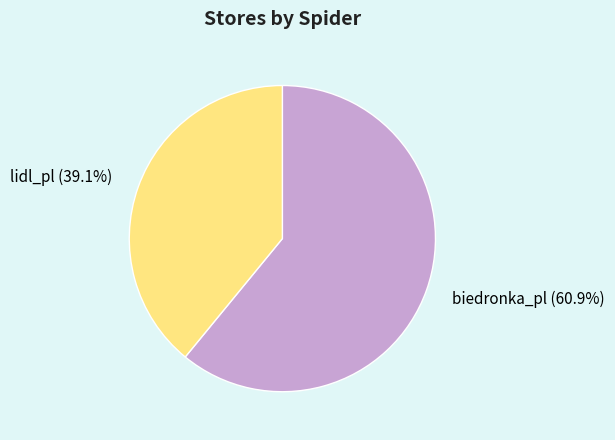

How many segments does this pie chart have?

2